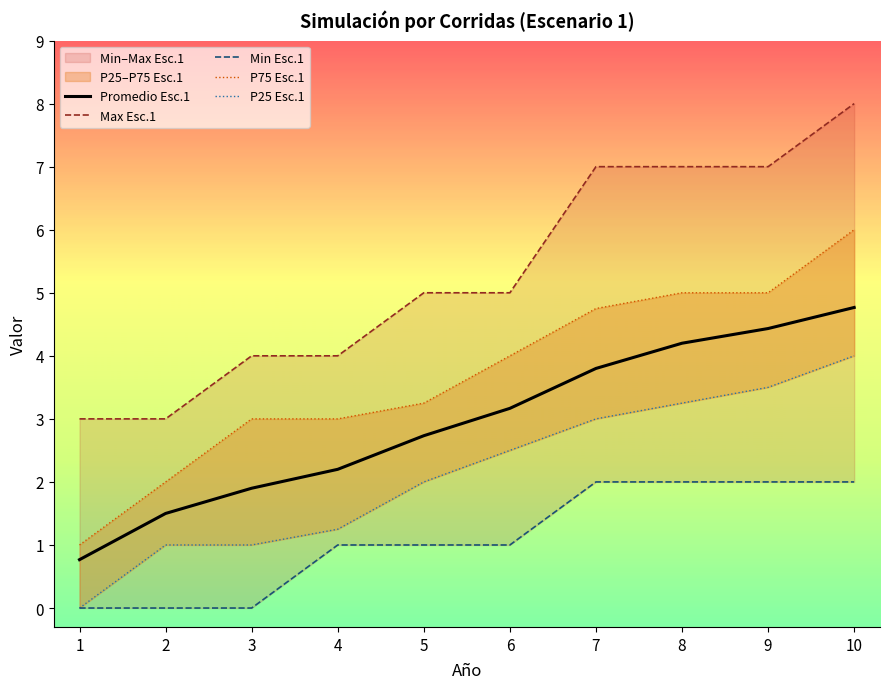

Is this an area chart (filled region under the line)?

No